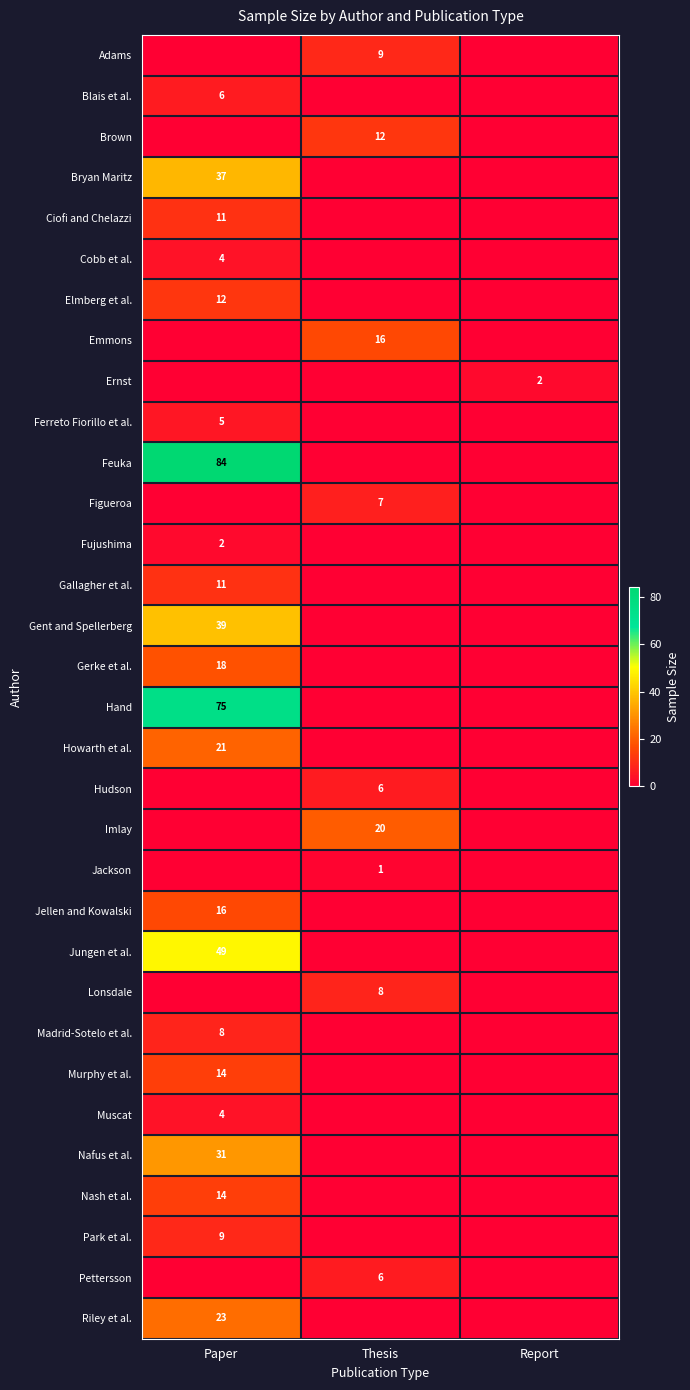

The Ernst series shows 2 at Report. True or false?

True